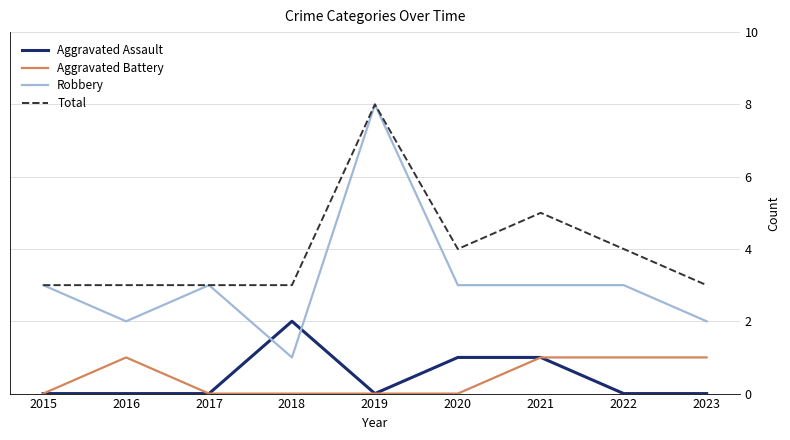

Which series has the largest total across all categories?

Total